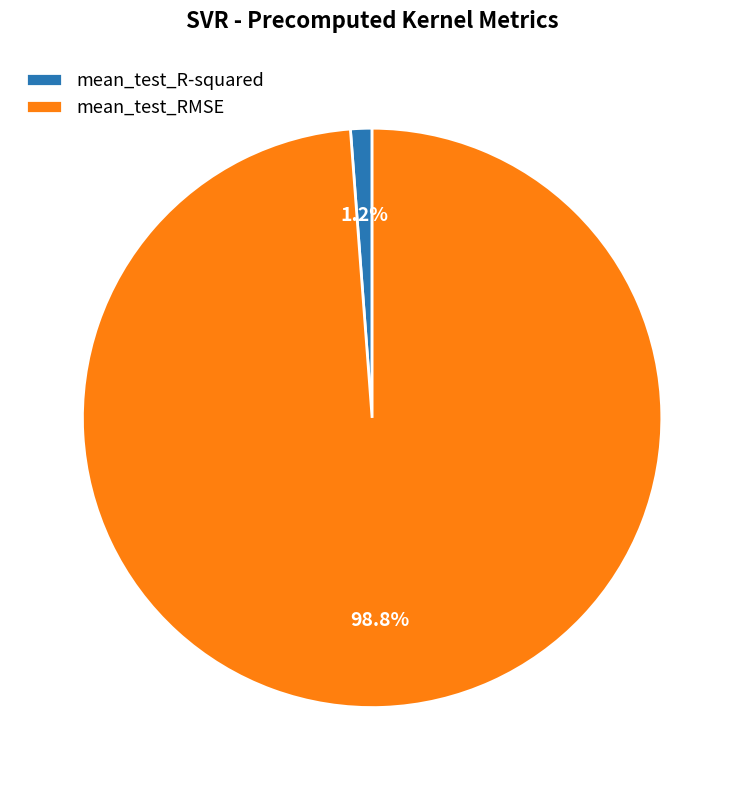

Is there a majority slice in this chart?

Yes